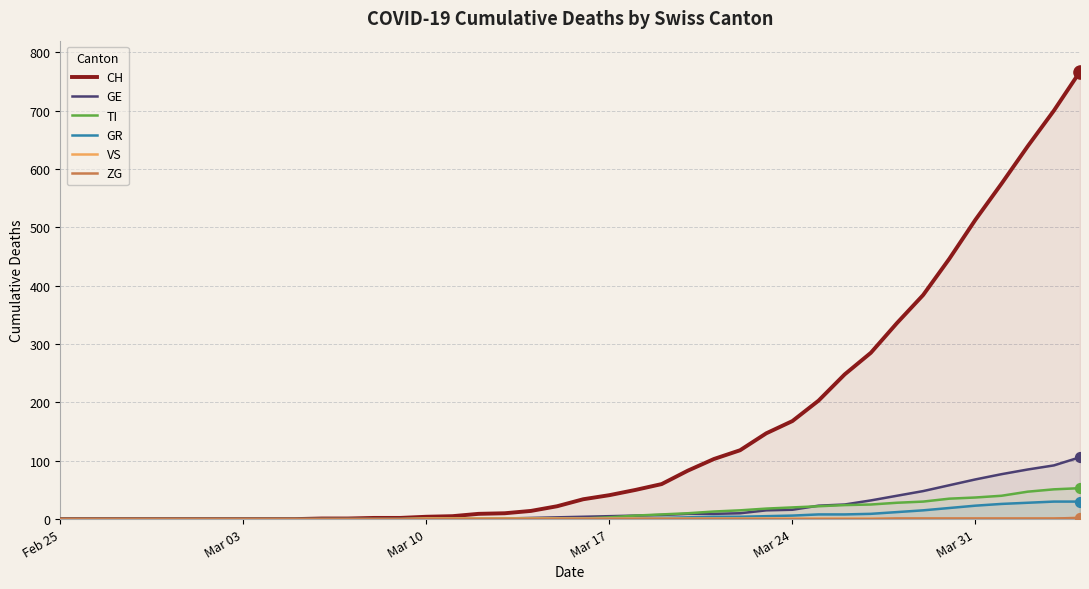

At how many categories does at least one series exceed 693?

2